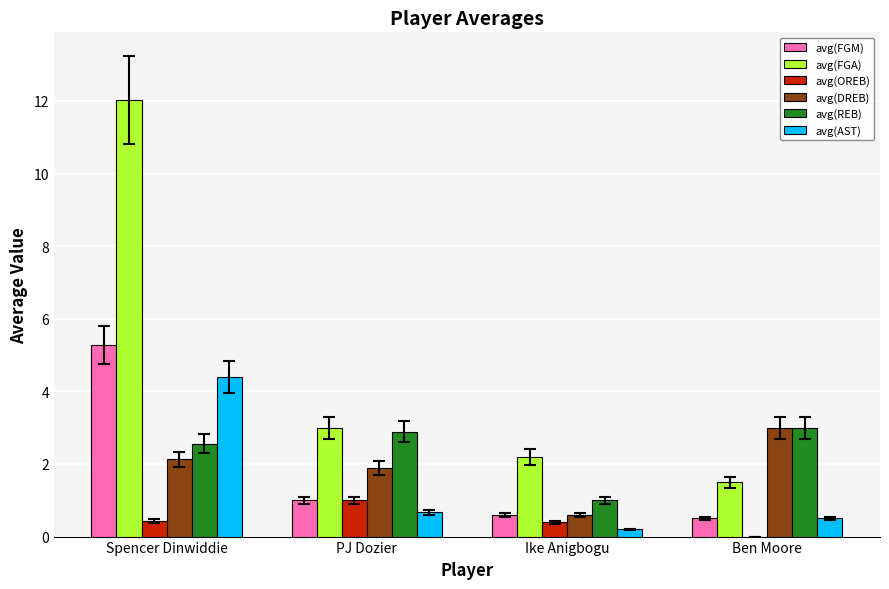

True or false: avg(DREB) has a value of 5.4 at Ben Moore.

False